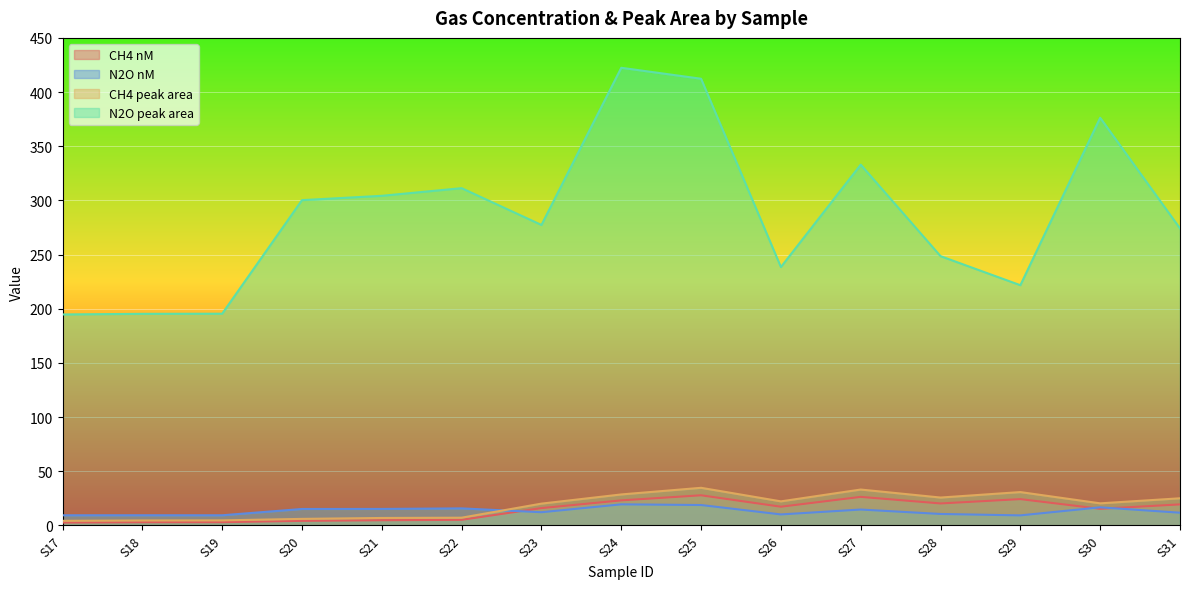

What is the difference between the second highest and minimum values in the CH4 peak area series?

28.9